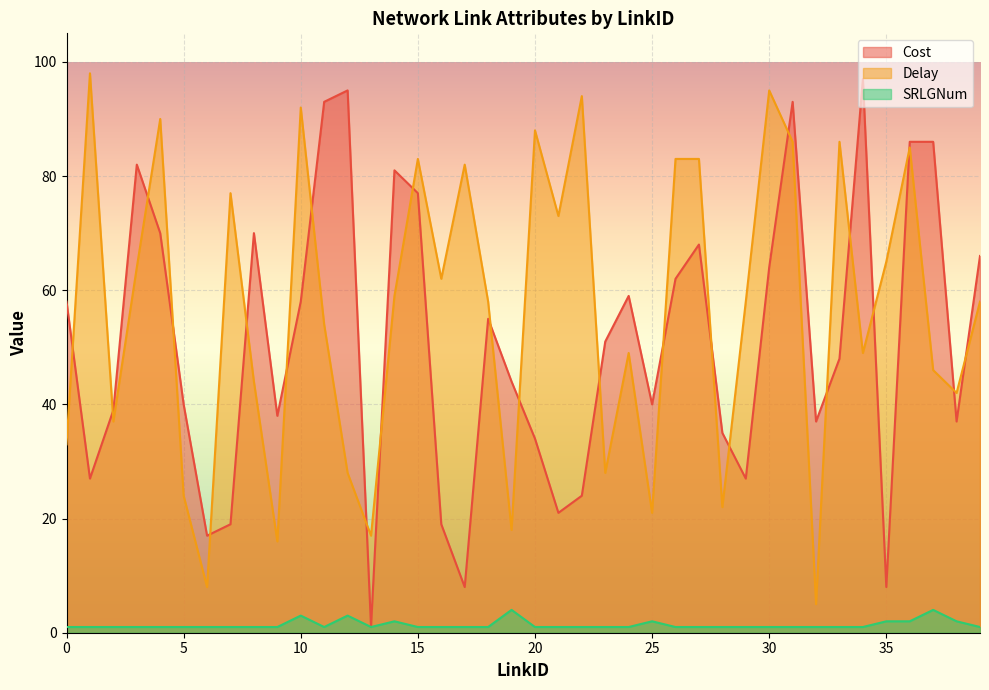

Which series has the largest total across all categories?

Delay